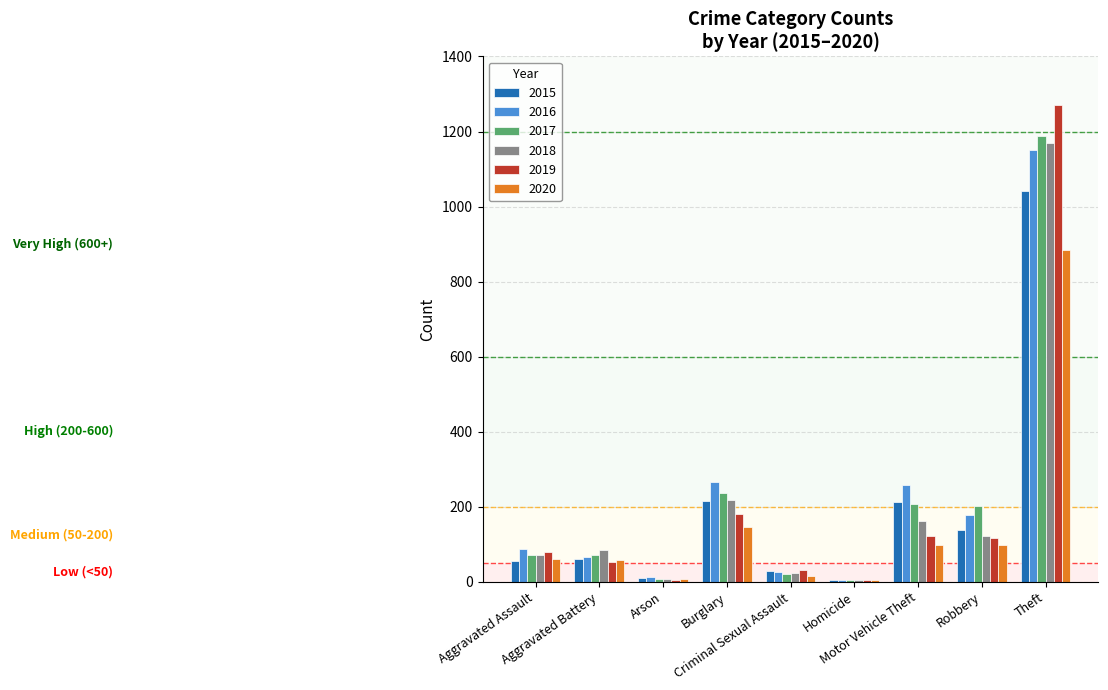

What is the sum of all 2018 values?

1865